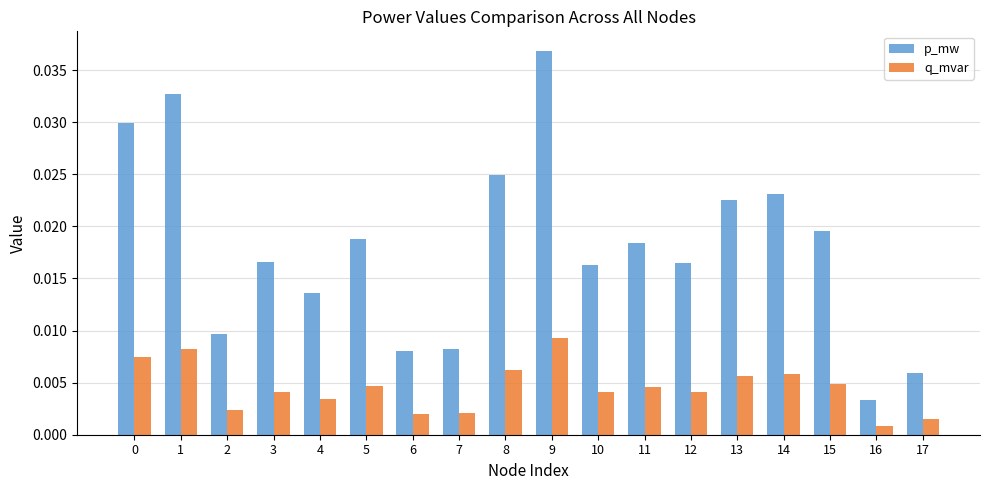

How many bars are there in total?

36